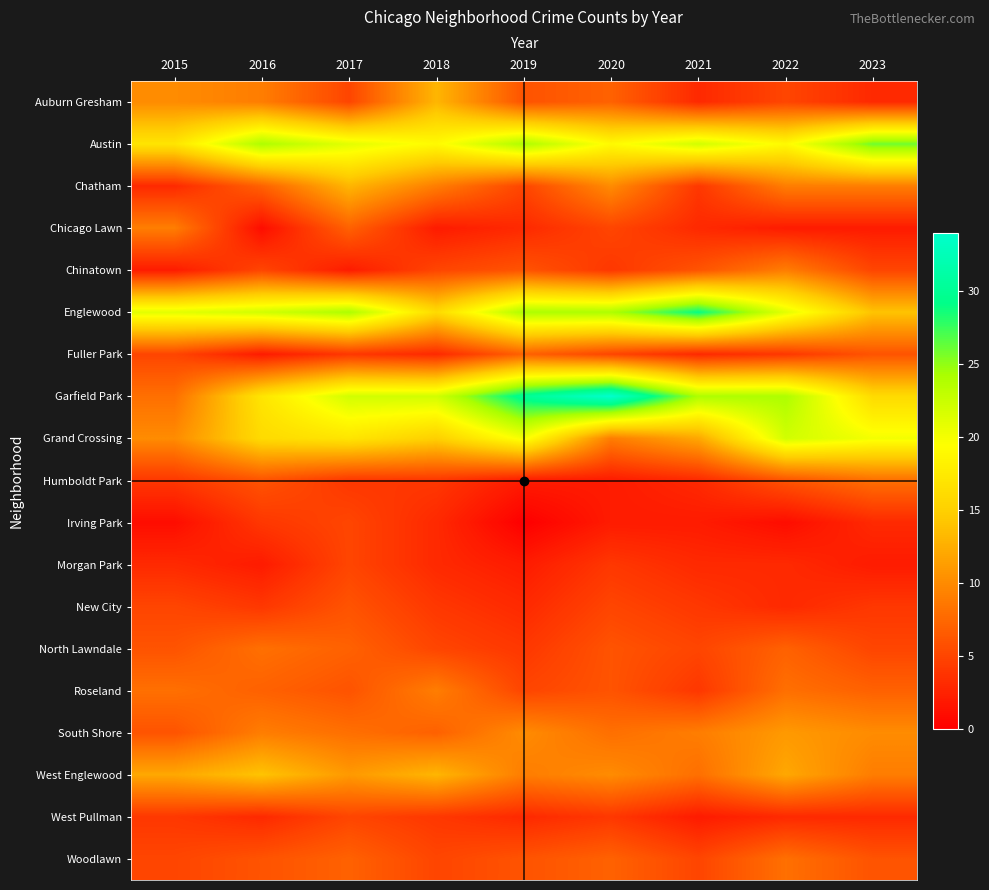

At which category does the chart reach its minimum across all series?

2019